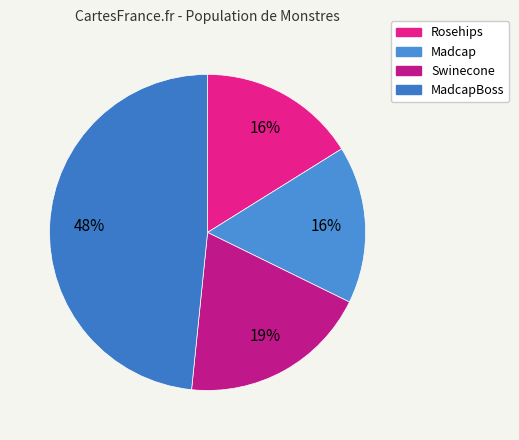

What is the total percentage of MadcapBoss and Rosehips?

64.5%